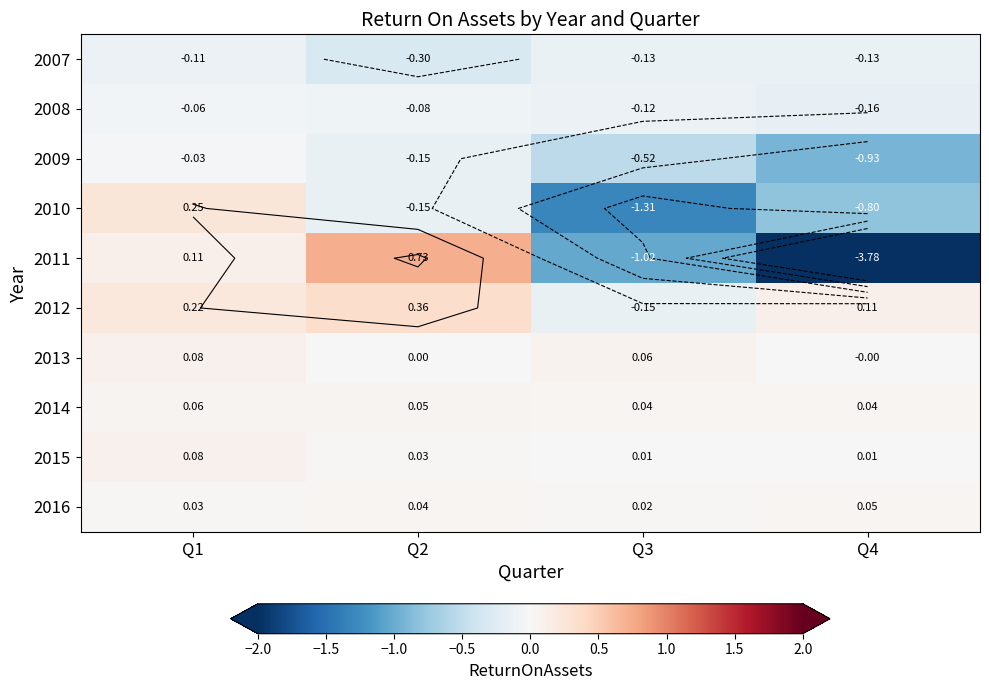

Which series has the largest total across all categories?

2012